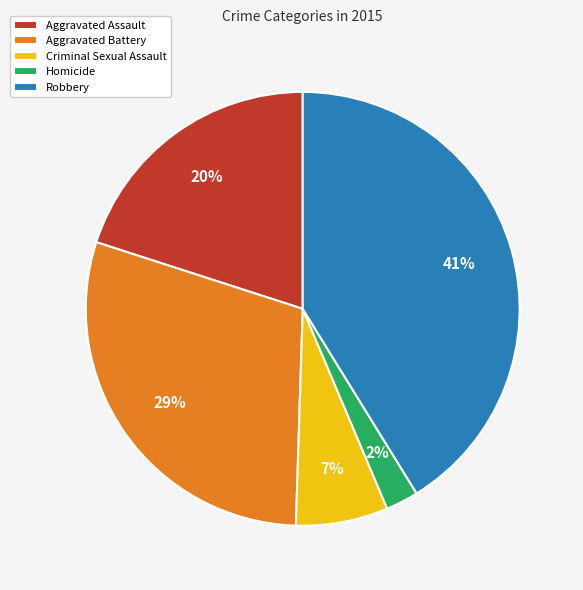

Which slice is the largest?

Robbery